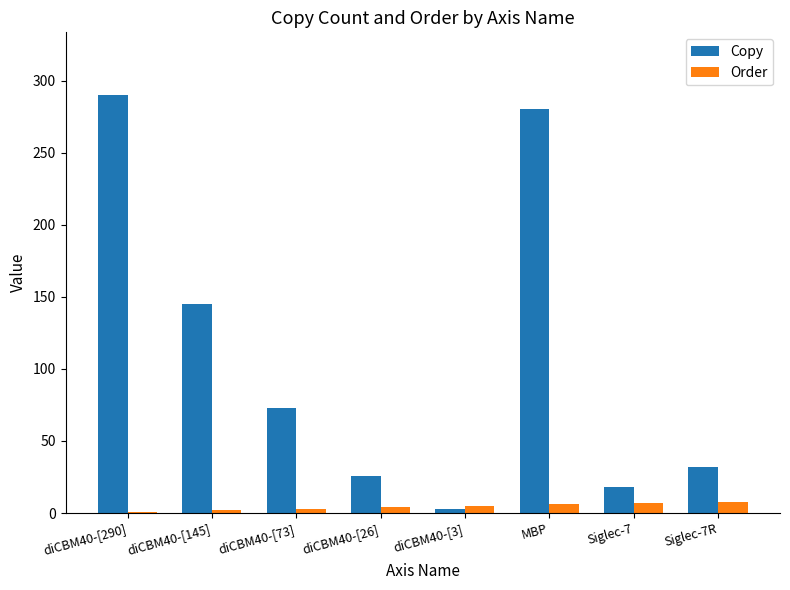

What is the maximum value shown in the chart?

290